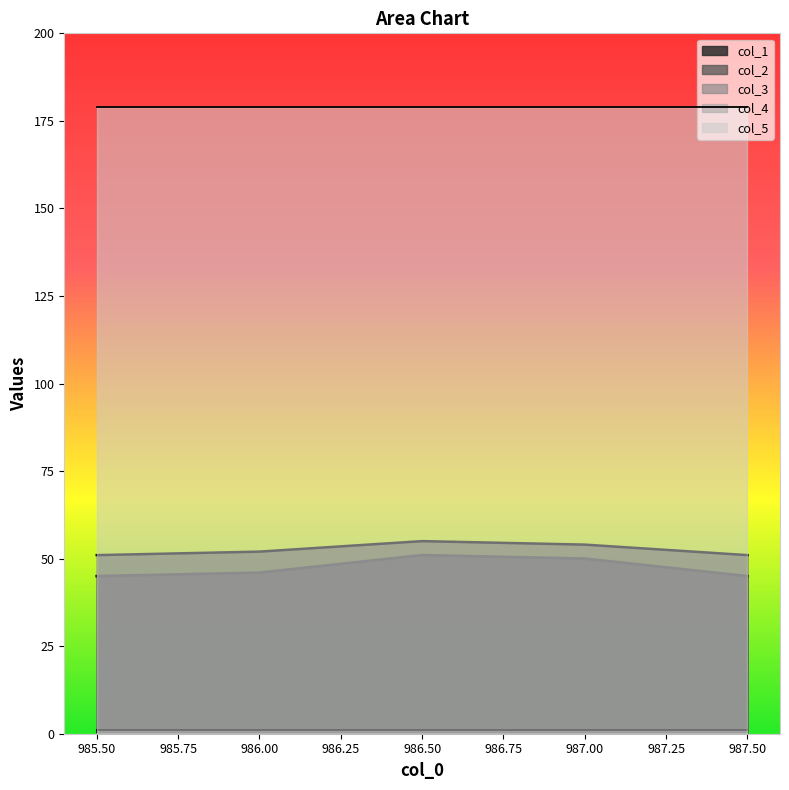

List the series in order of their peak value, lowest first.

col_3, col_4, col_1, col_2, col_5